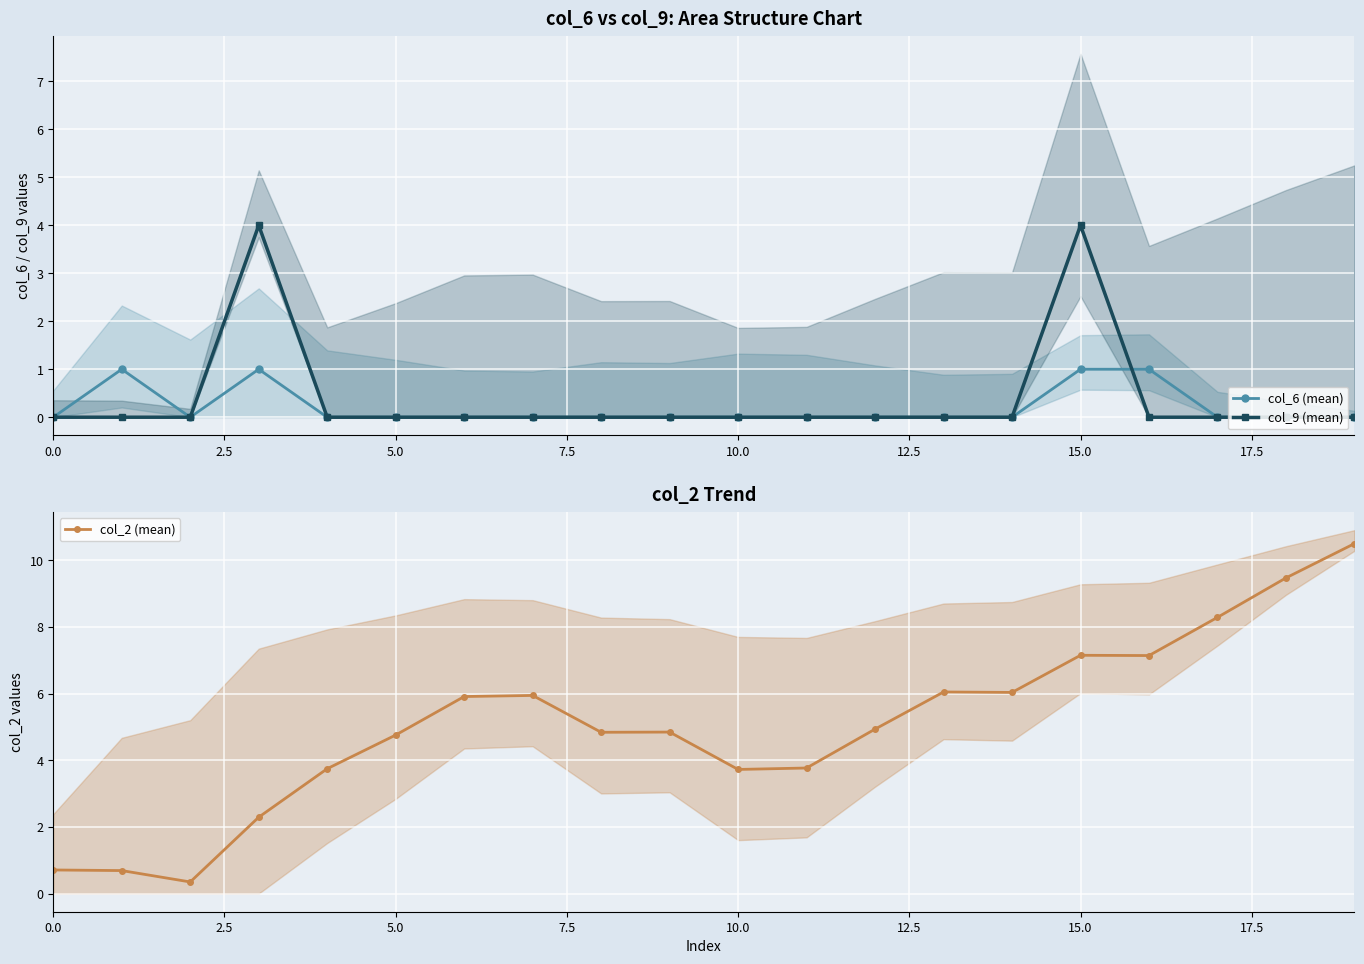

Where does the col_2 (mean) series first go above 4?

5.0